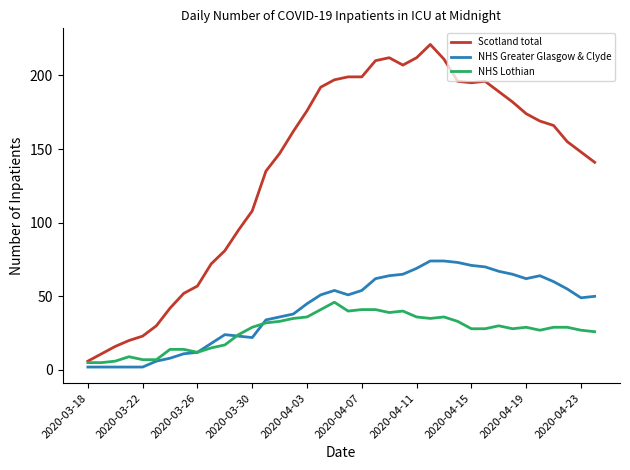

Which series has the largest total across all categories?

Scotland total